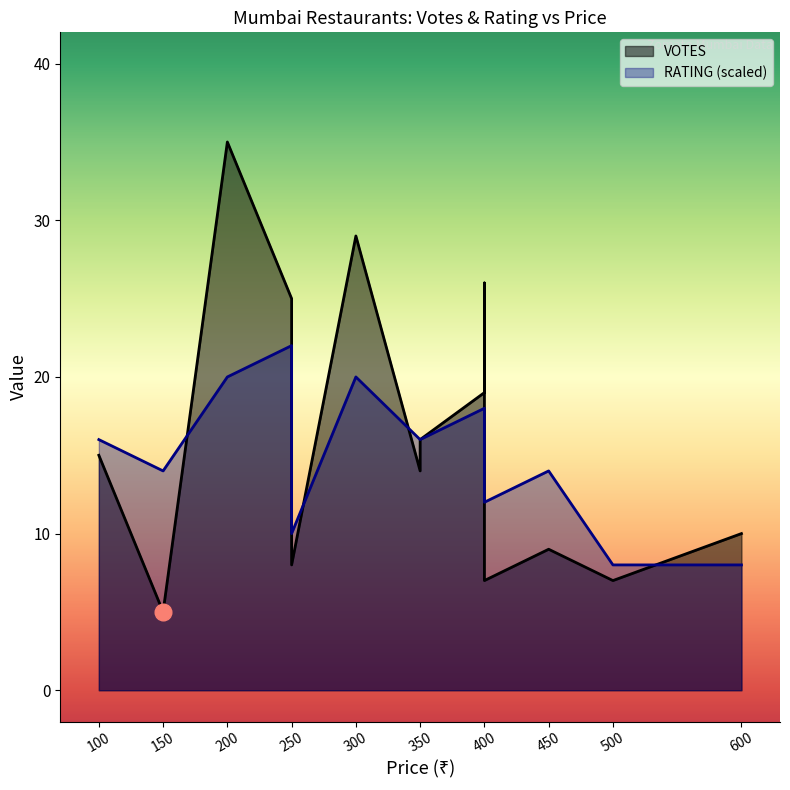

Rank the series by their average value, from lowest to highest.

RATING, VOTES